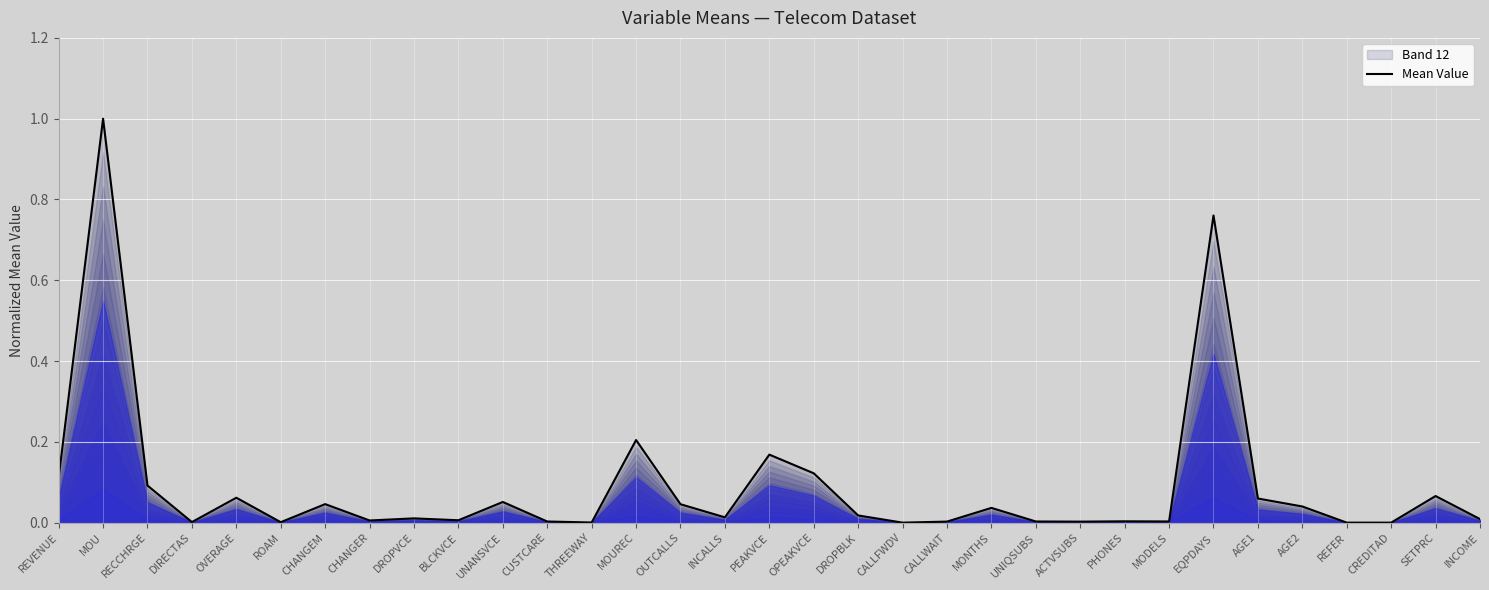

Which category has the lowest value across all series?

CALLFWDV